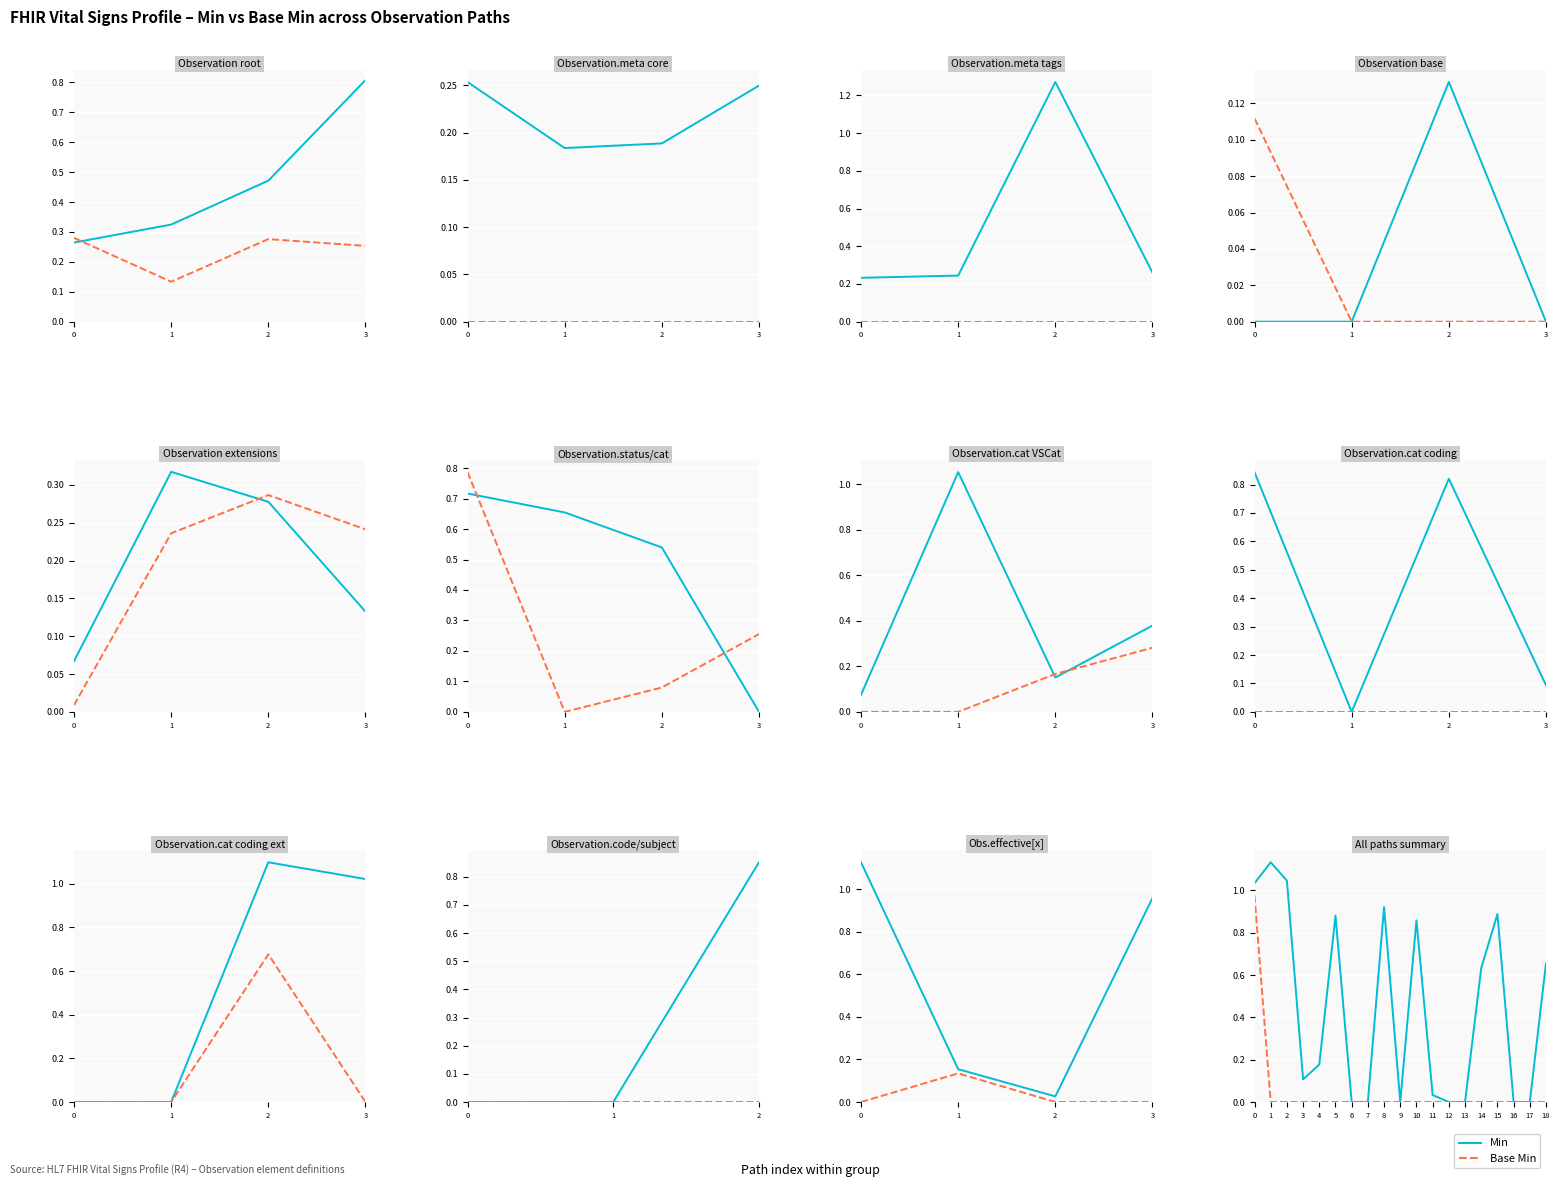

List the series in order of their peak value, lowest first.

Base Min, Min